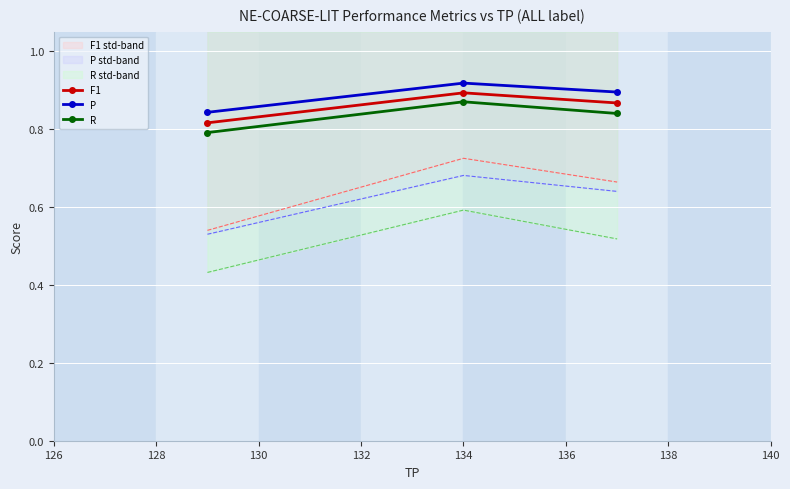

Is this an area chart (filled region under the line)?

No